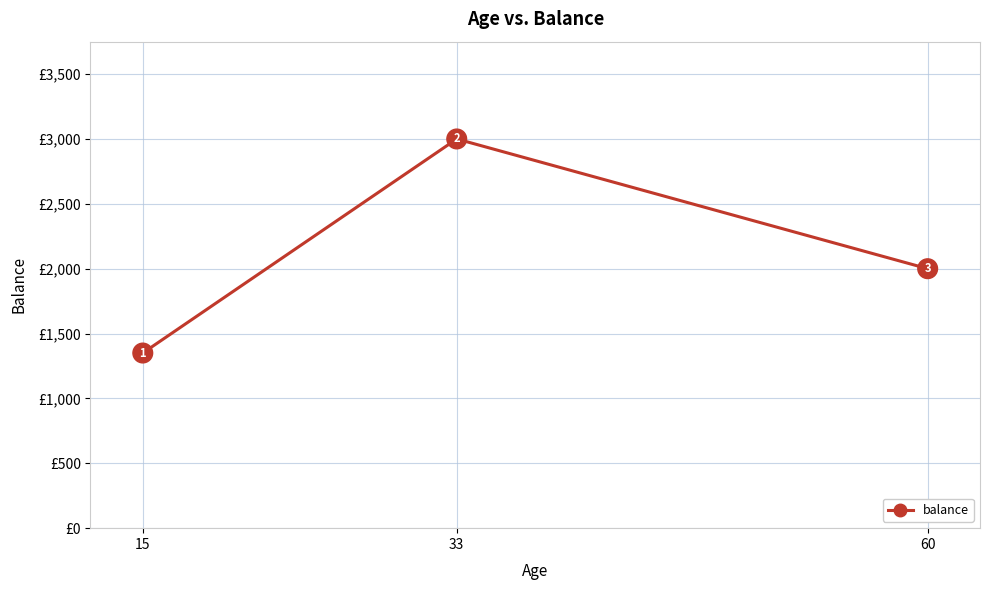

The chart shows a value of 1350 at 15. True or false?

True